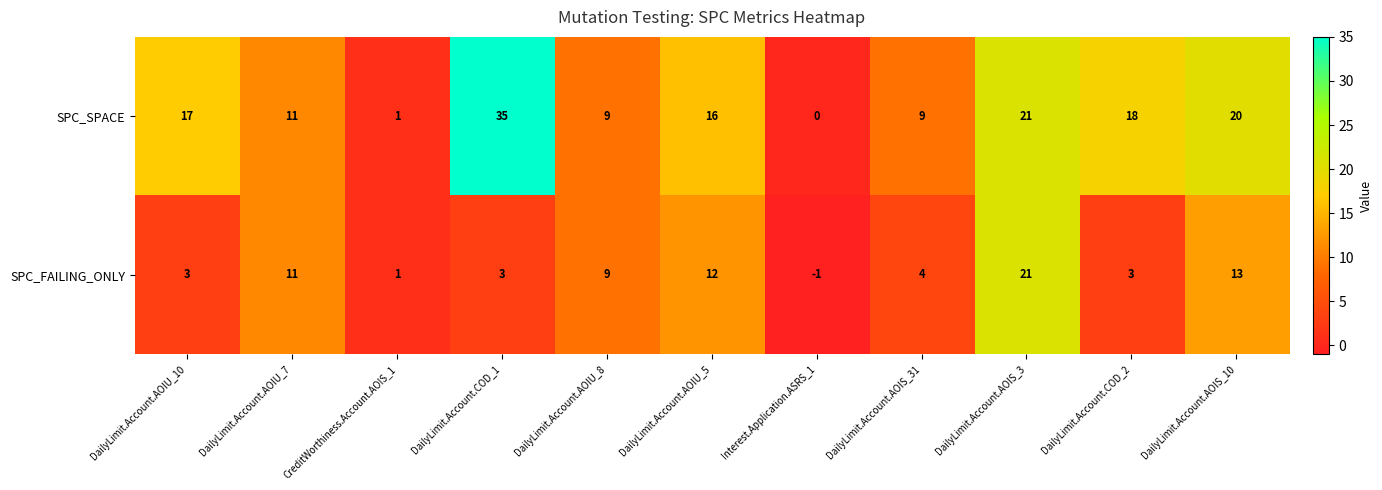

Rank the series by their maximum value, from lowest to highest.

SPC_FAILING_ONLY, SPC_SPACE